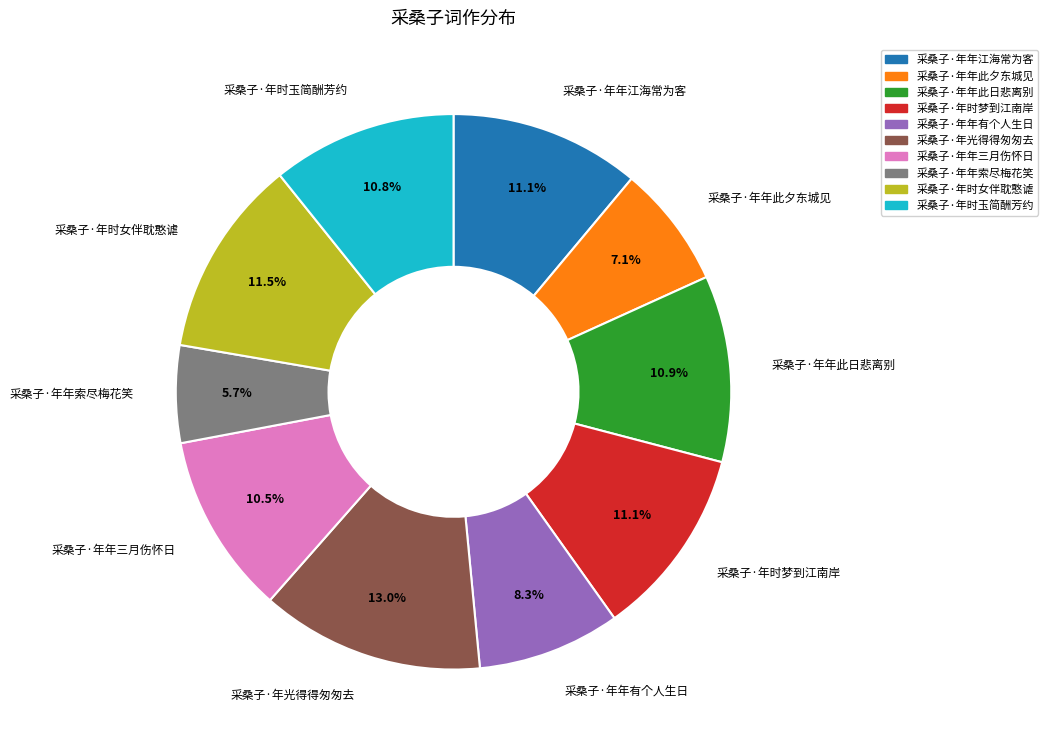

Is there a majority slice in this chart?

No